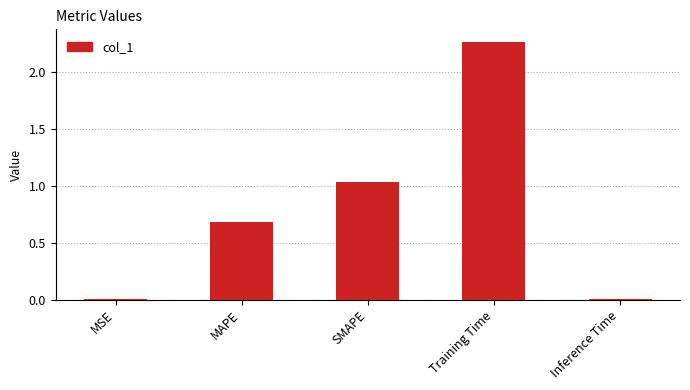

How many categories are shown in the chart?

5